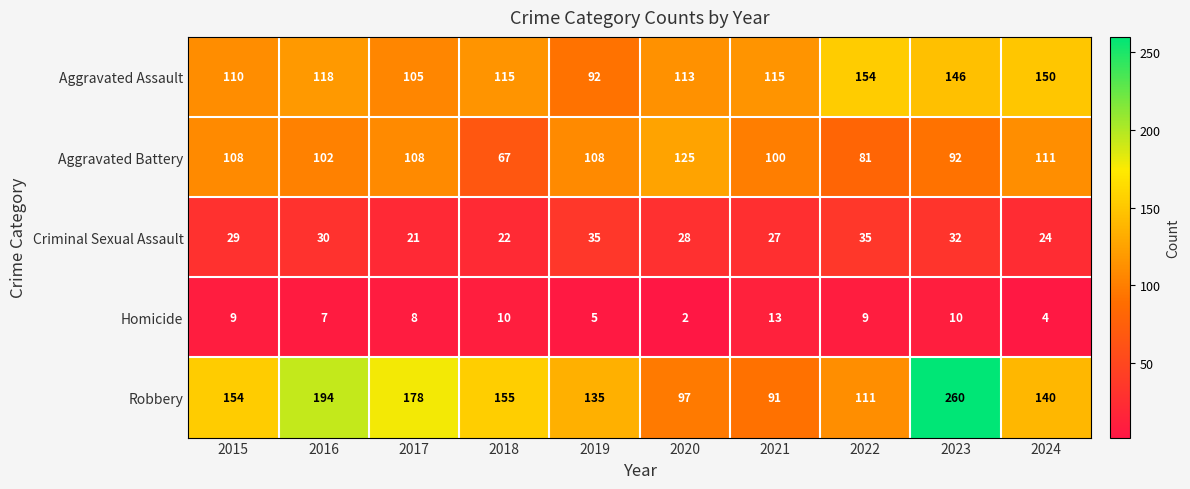

What is the total value across all series at 2017?

420